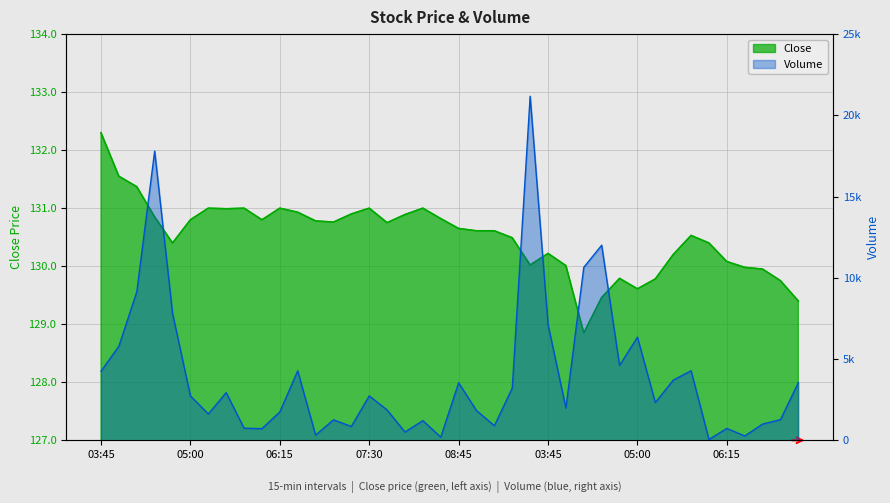

What is the approximate value of Volume at 2025-08-22 08:15?

1210.0